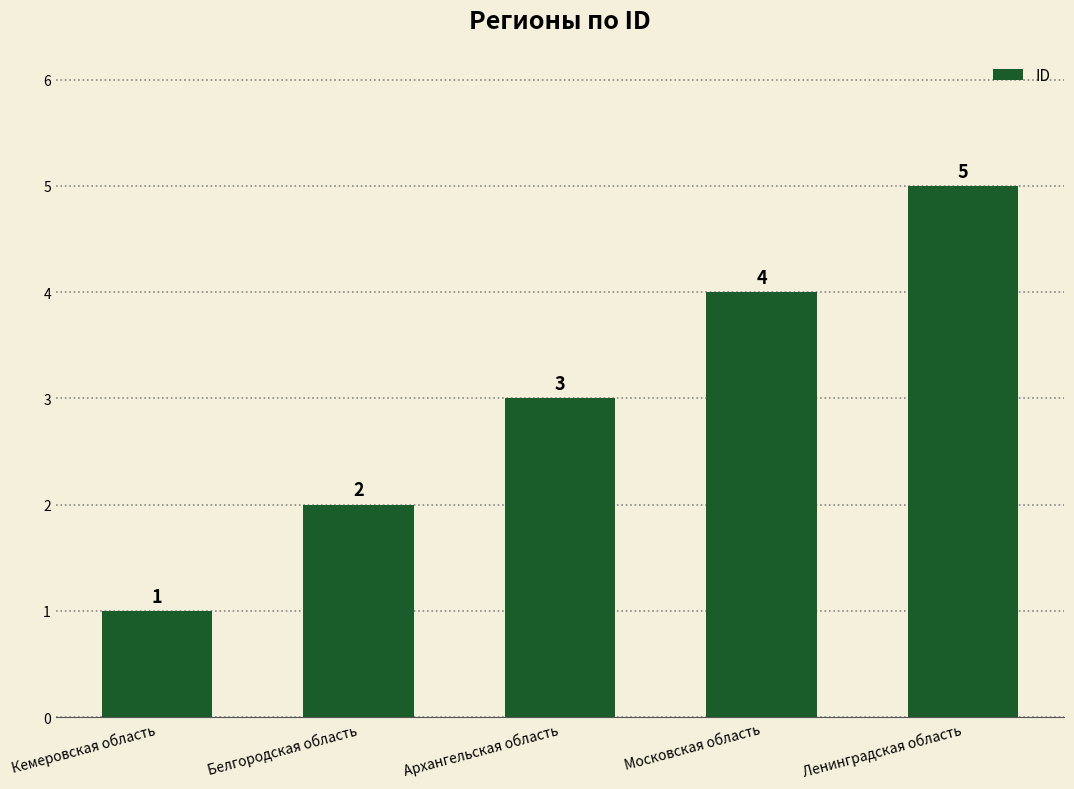

What is the label of the 4th bar from the right?

Белгородская область